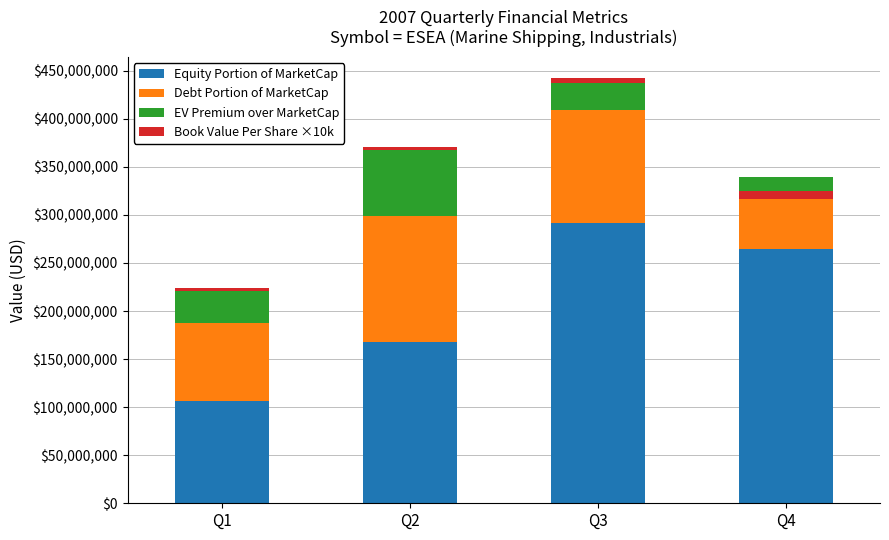

What is the value of the Book Value Per Share ×10k bar at the 2nd from the left?

3429873.4